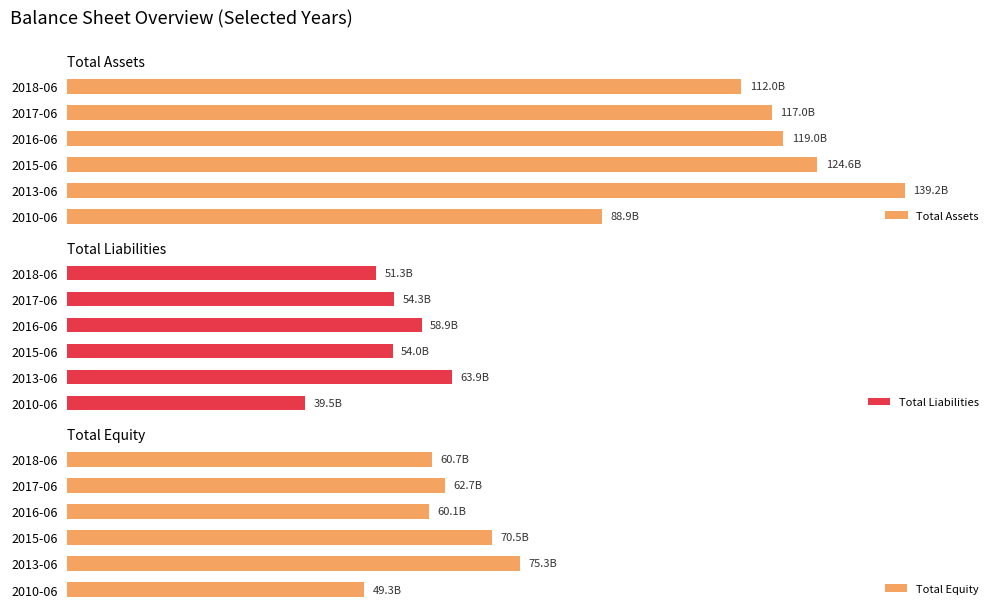

True or false: Total Liabilities has a value of 53.3 at 2017-06.

False